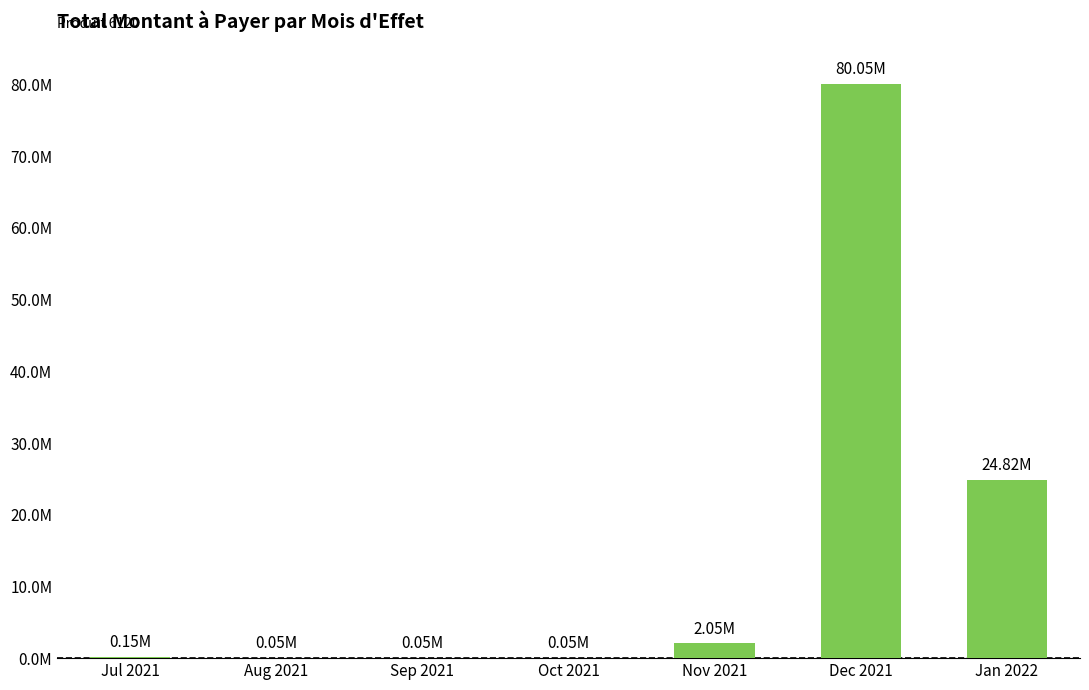

Rank the categories by value from lowest to highest.

Aug 2021, Sep 2021, Oct 2021, Jul 2021, Nov 2021, Jan 2022, Dec 2021